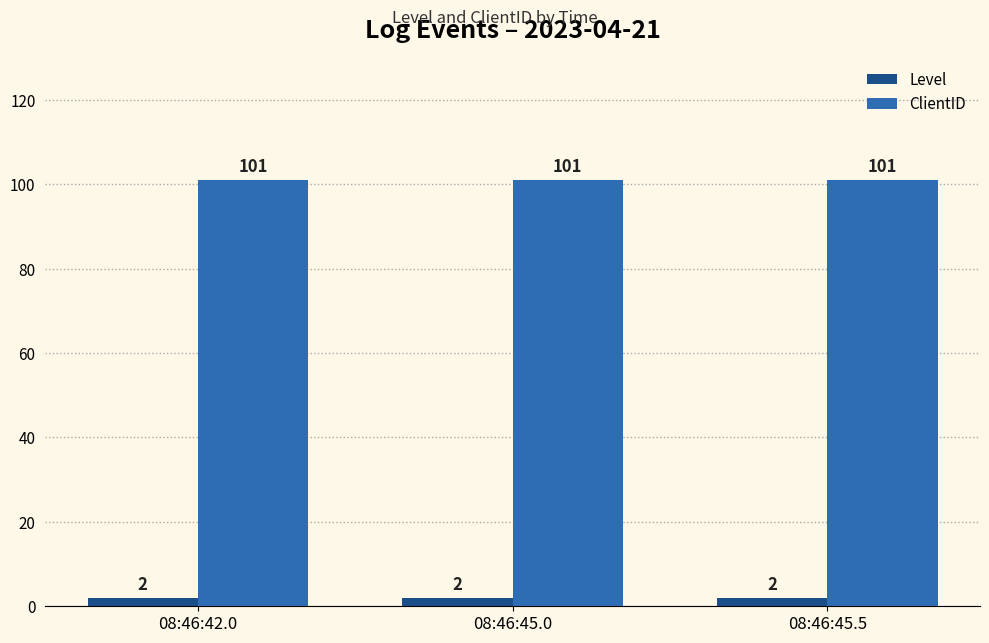

What value does the ClientID series have at 08:46:42.0?

101